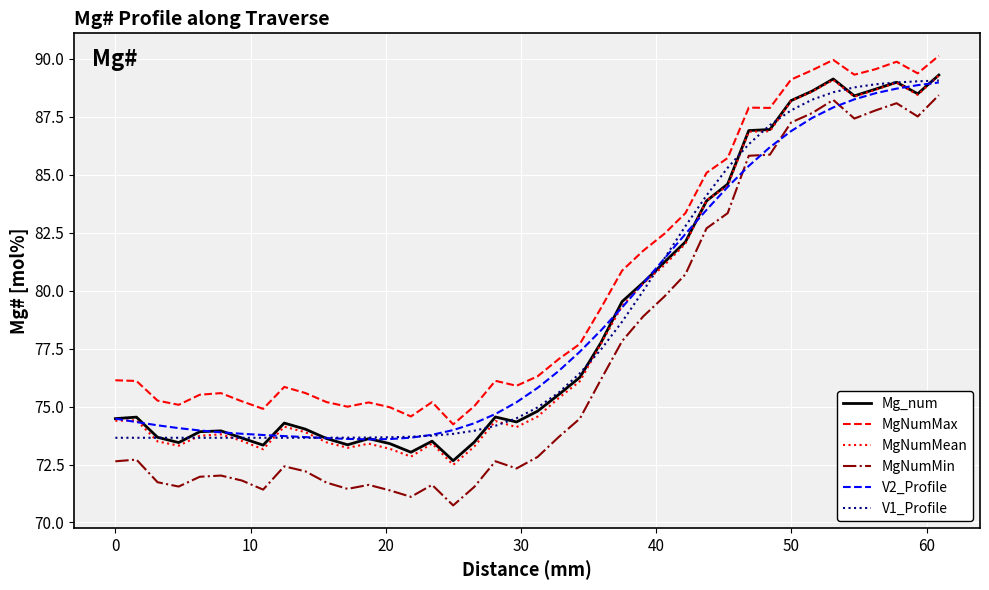

What is the difference between the maximum and minimum values in the V2_Profile series?

15.4